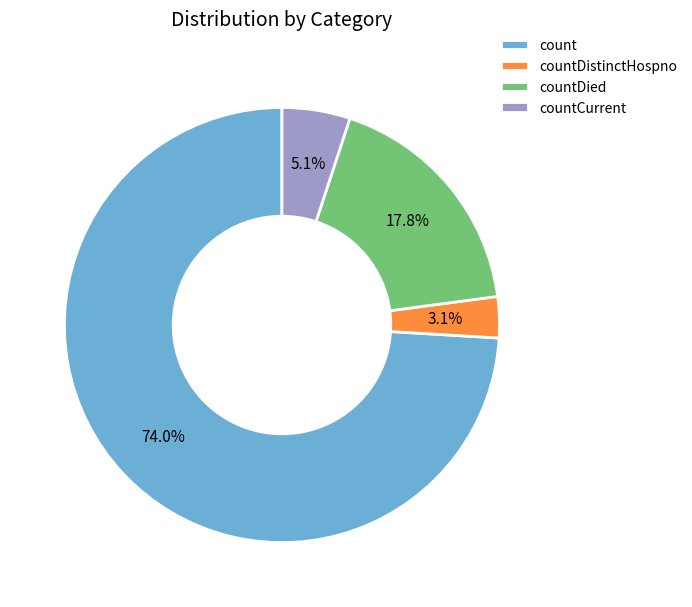

Which slice is the smallest?

countDistinctHospno